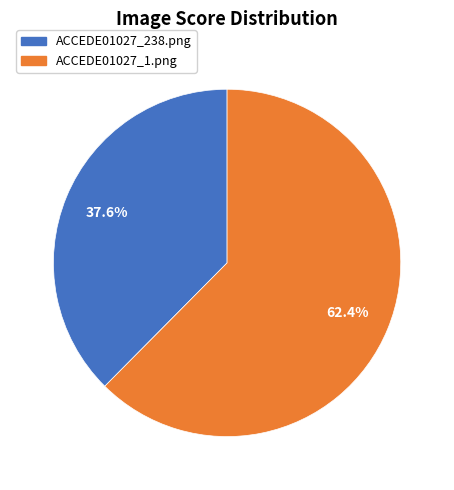

To the nearest percent, what is the difference between the largest and smallest slice percentages?

25%